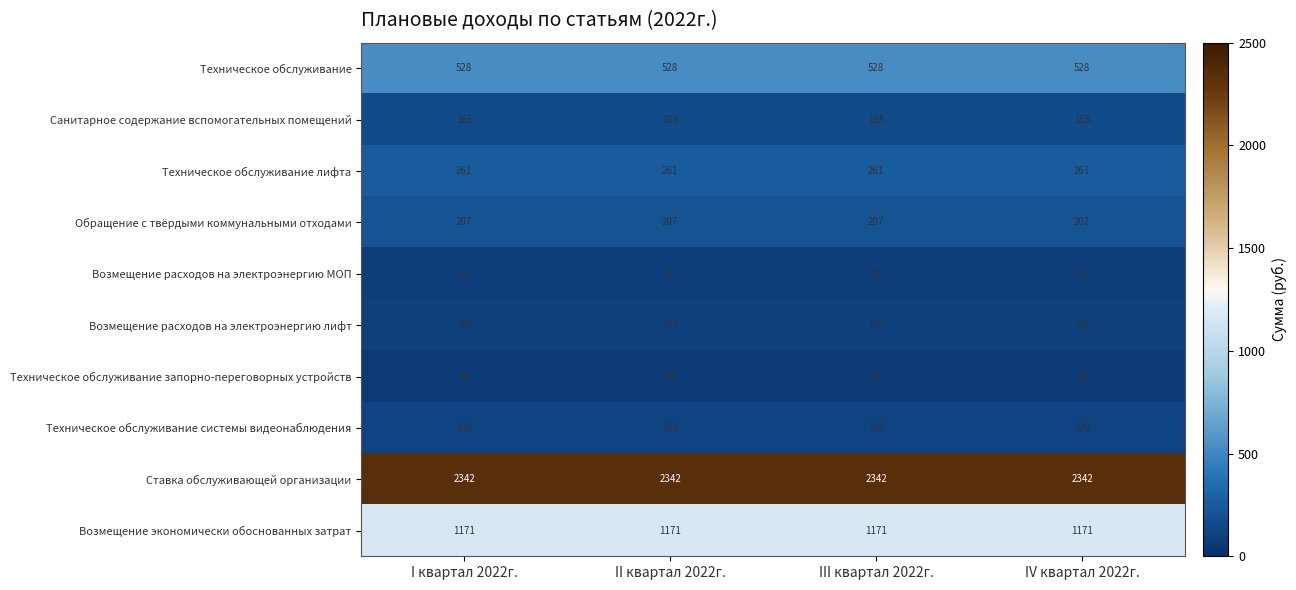

The Возмещение расходов на электроэнергию МОП series shows 83 at IV квартал 2022г.. True or false?

True